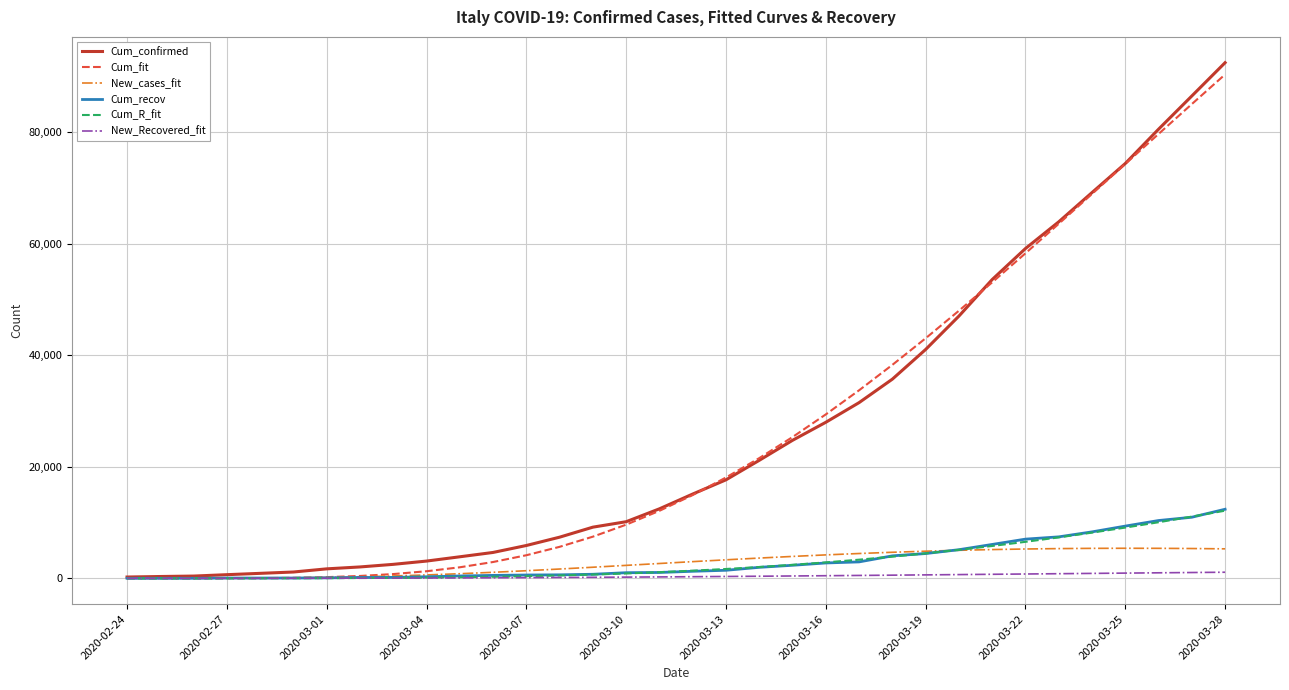

What is the greatest value displayed?

92472.0